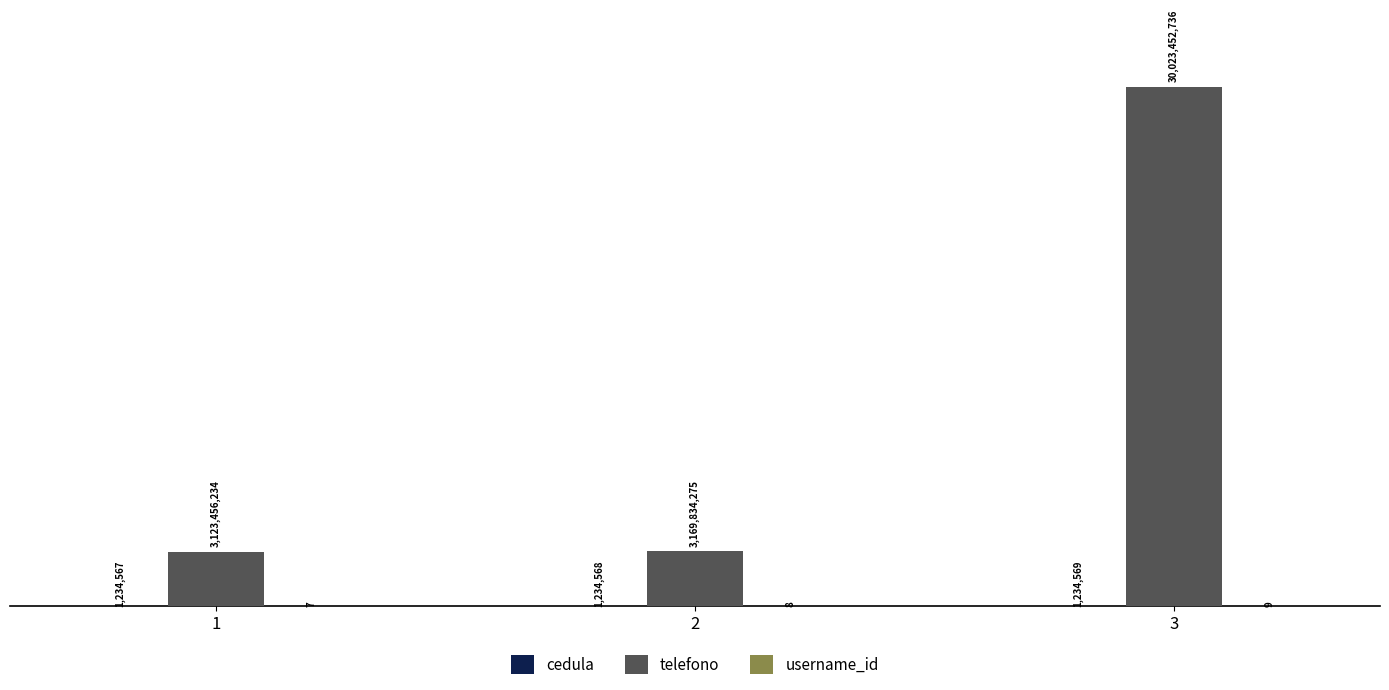

Which series has the largest total across all categories?

telefono